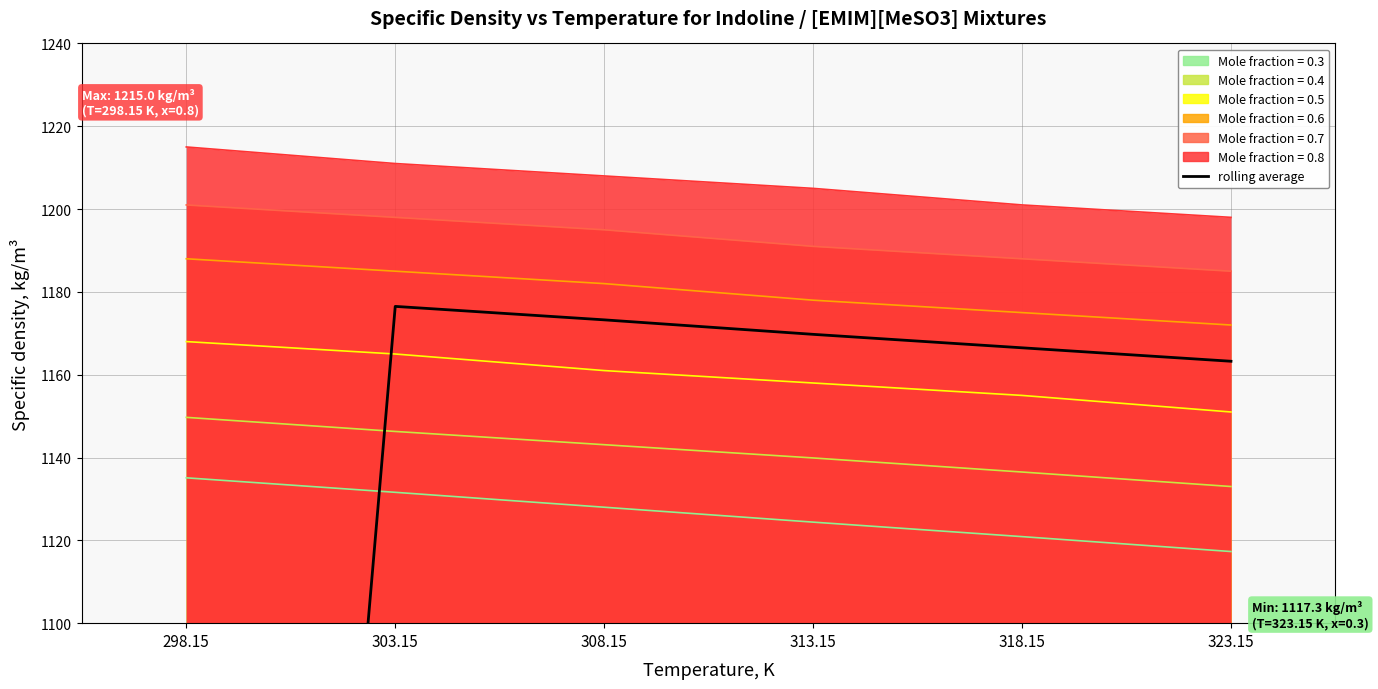

Between 313.15 and 303.15, which is larger?

303.15